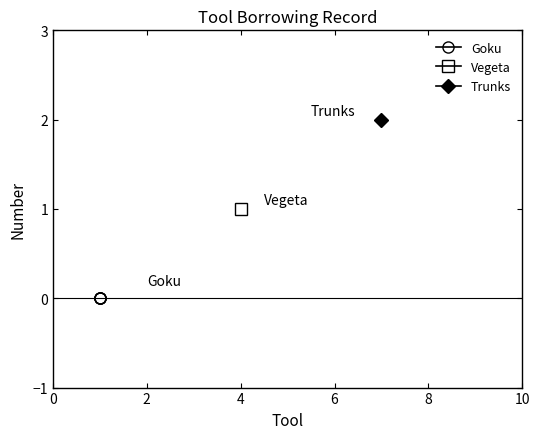

True or false: Vegeta and Goku intersect in this chart.

False